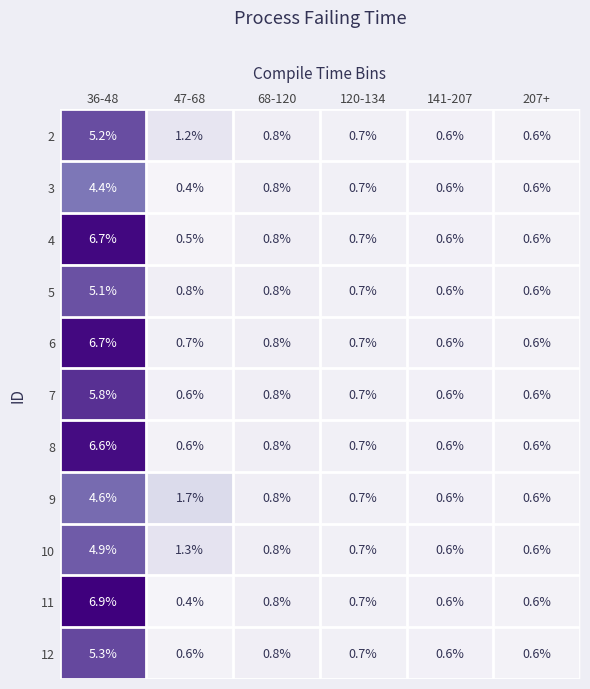

What is the smallest value displayed?

0.4